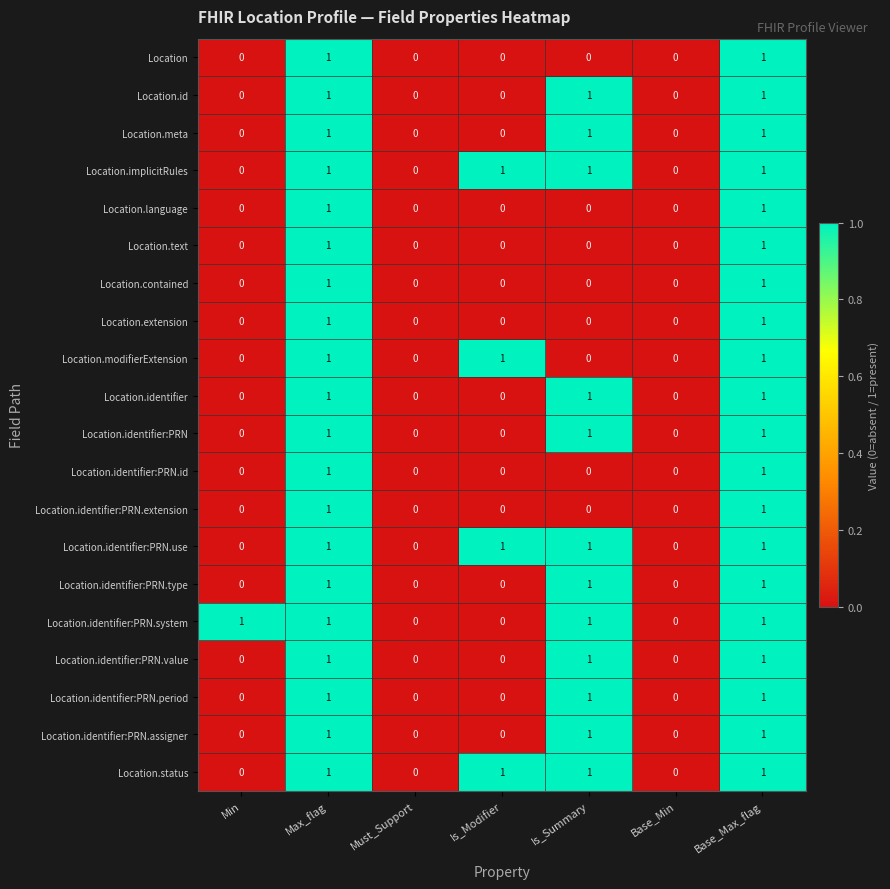

Is the value of Location.meta at Base_Min greater than the value of Location at Max_flag?

No